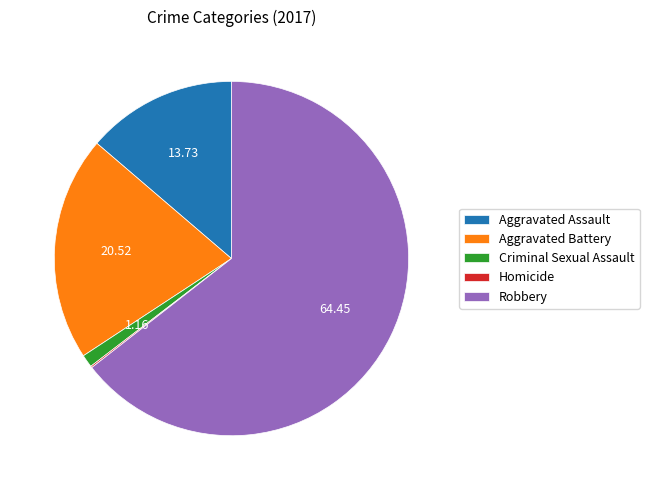

Which category has the biggest portion of the pie?

Robbery